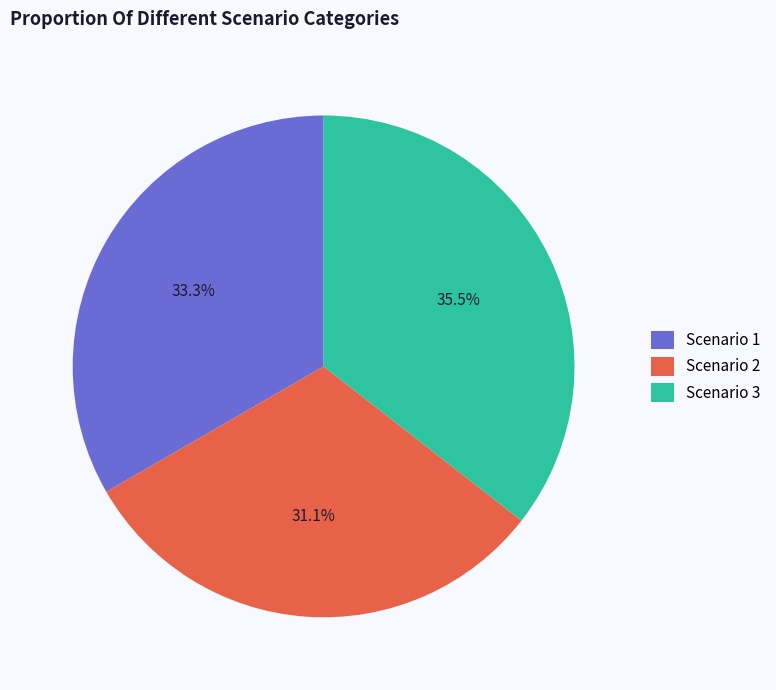

Rank the categories by value from lowest to highest.

Scenario 2, Scenario 1, Scenario 3